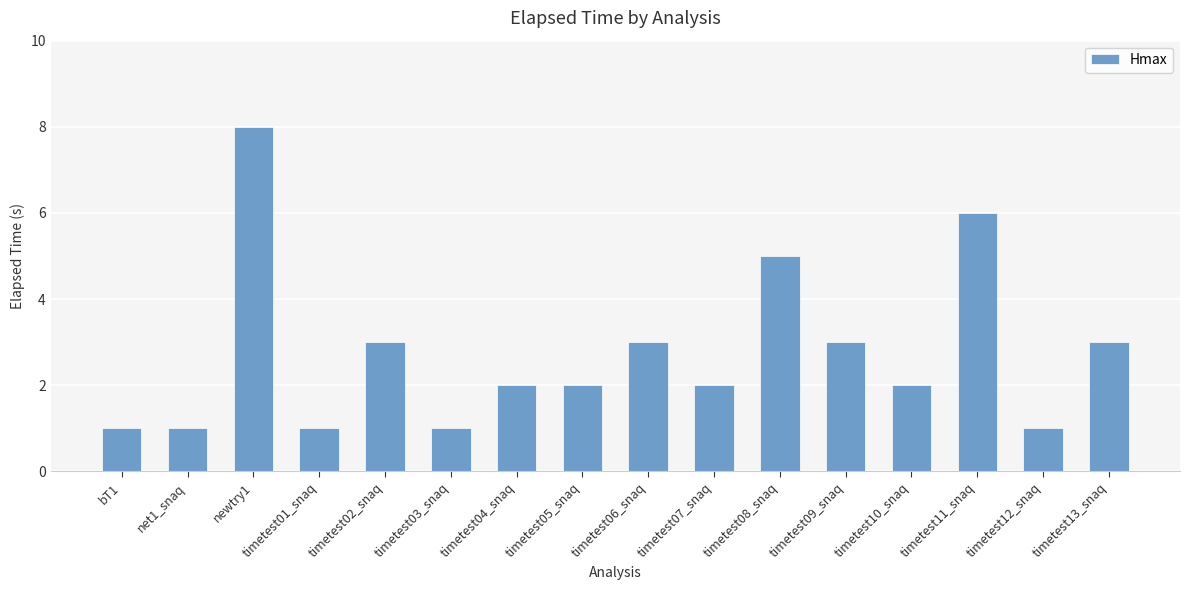

What position from the right is bT1?

16